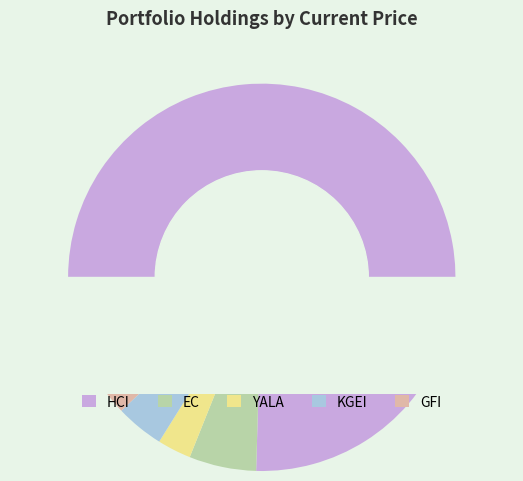

Is the sum of KGEI and GFI greater than half?

No